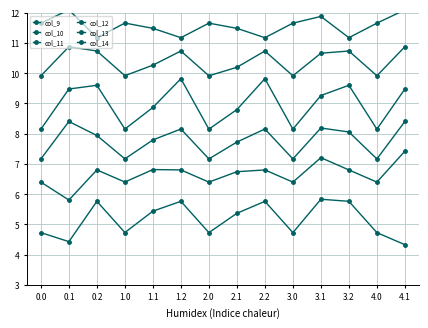

Reading left to right, extract all data points from this chart.

col_9: 4.7	4.4	5.8	4.7	5.4	5.8	4.7	5.4	5.8	4.7	5.8	5.8	4.7	4.3
col_10: 6.4	5.8	6.8	6.4	6.8	6.8	6.4	6.7	6.8	6.4	7.2	6.8	6.4	7.4
col_11: 7.2	8.4	7.9	7.2	7.8	8.2	7.2	7.7	8.2	7.2	8.2	8.1	7.2	8.4
col_12: 8.1	9.5	9.6	8.2	8.9	9.8	8.1	8.8	9.8	8.1	9.3	9.6	8.1	9.5
col_13: 9.9	10.9	10.7	9.9	10.3	10.7	9.9	10.2	10.7	9.9	10.7	10.7	9.9	10.9
col_14: 11.7	12.1	11.2	11.7	11.5	11.2	11.7	11.5	11.2	11.7	11.9	11.2	11.7	12.1